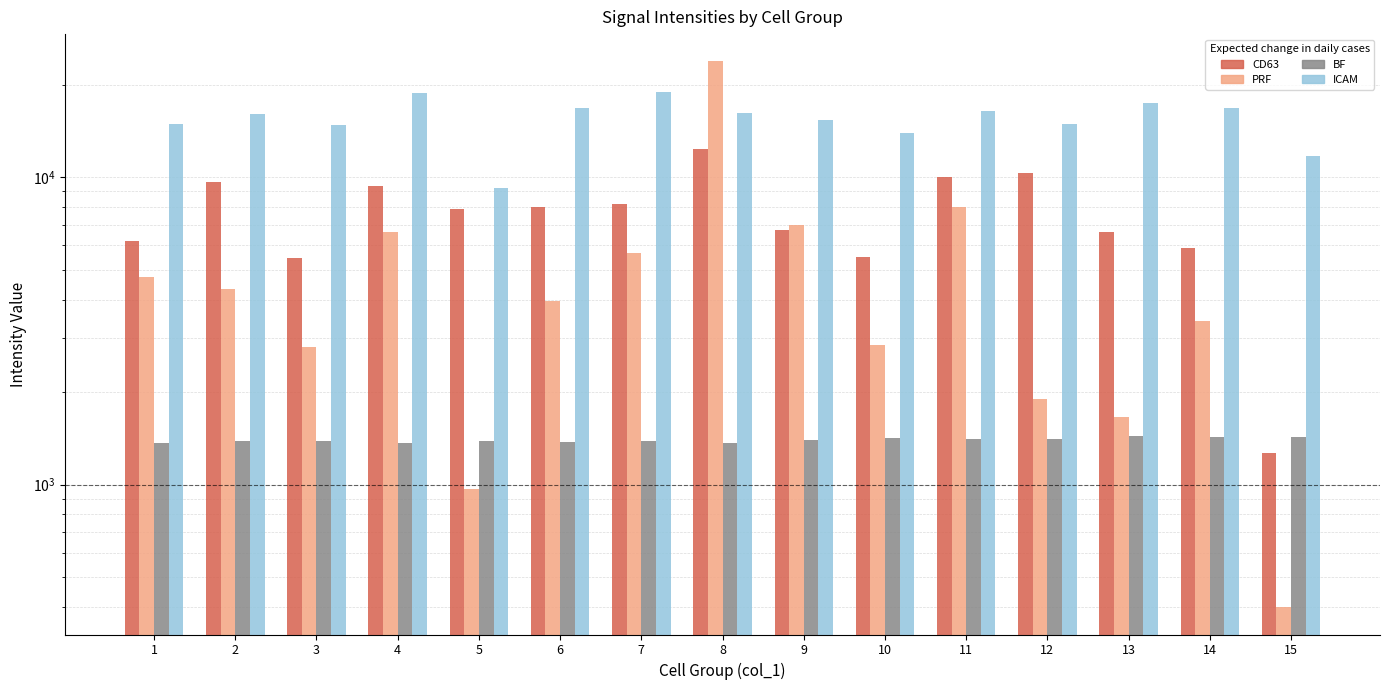

What are all the series names shown in the legend?

CD63, PRF, BF, ICAM